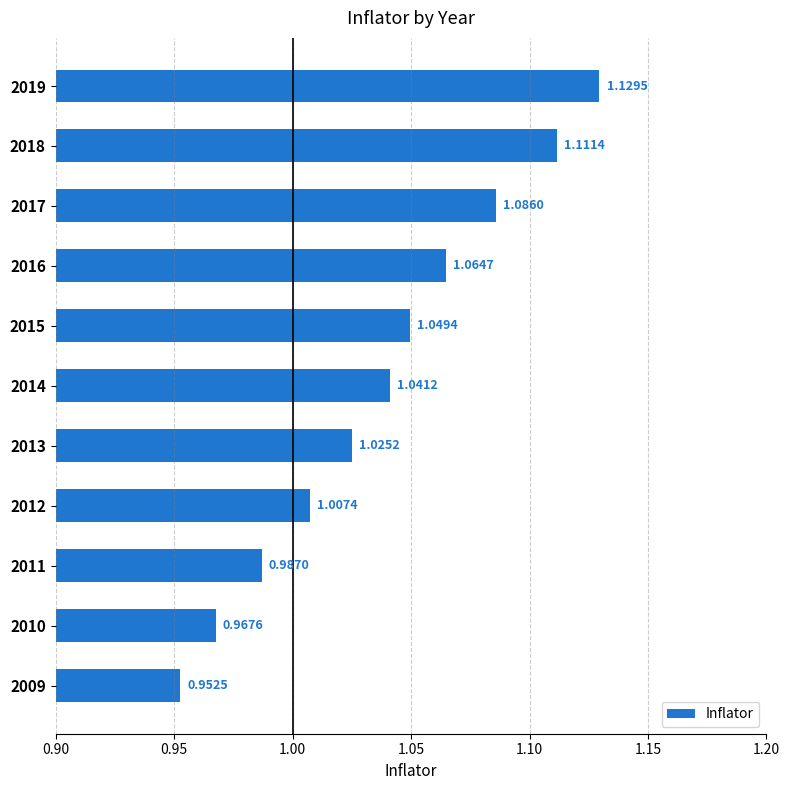

How many data points are above 1?

8